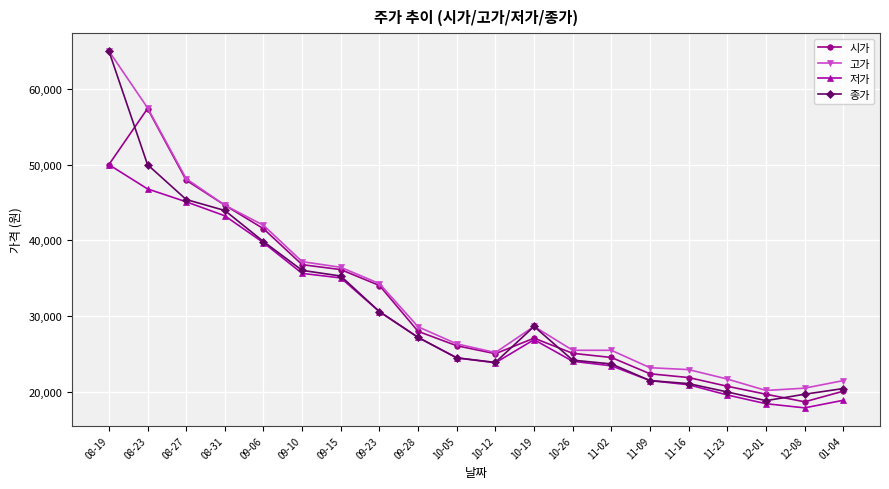

At which category is the sum across all series the highest?

08-19